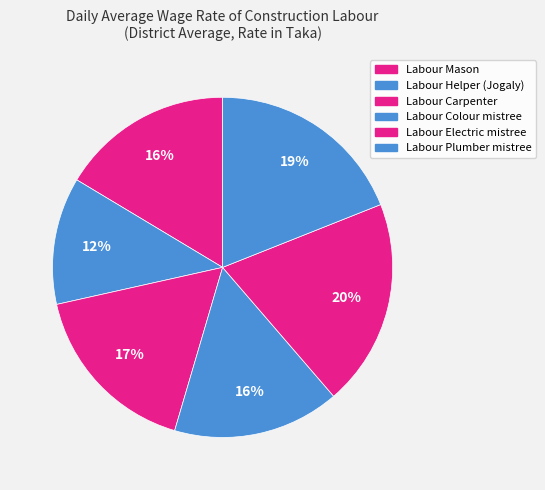

Rank the categories by value from highest to lowest.

Labour Electric mistree, Labour Plumber mistree, Labour Carpenter, Labour Mason, Labour Colour mistree, Labour Helper (Jogaly)